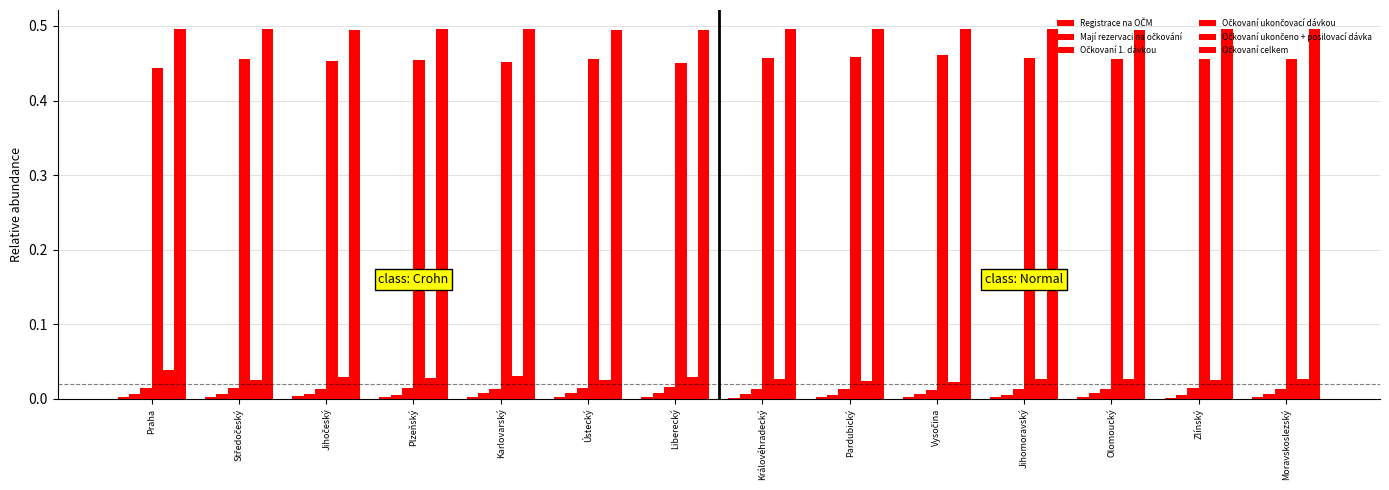

Is it true that Očkovaní 1. dávkou equals 0.0 at Liberecký?

True